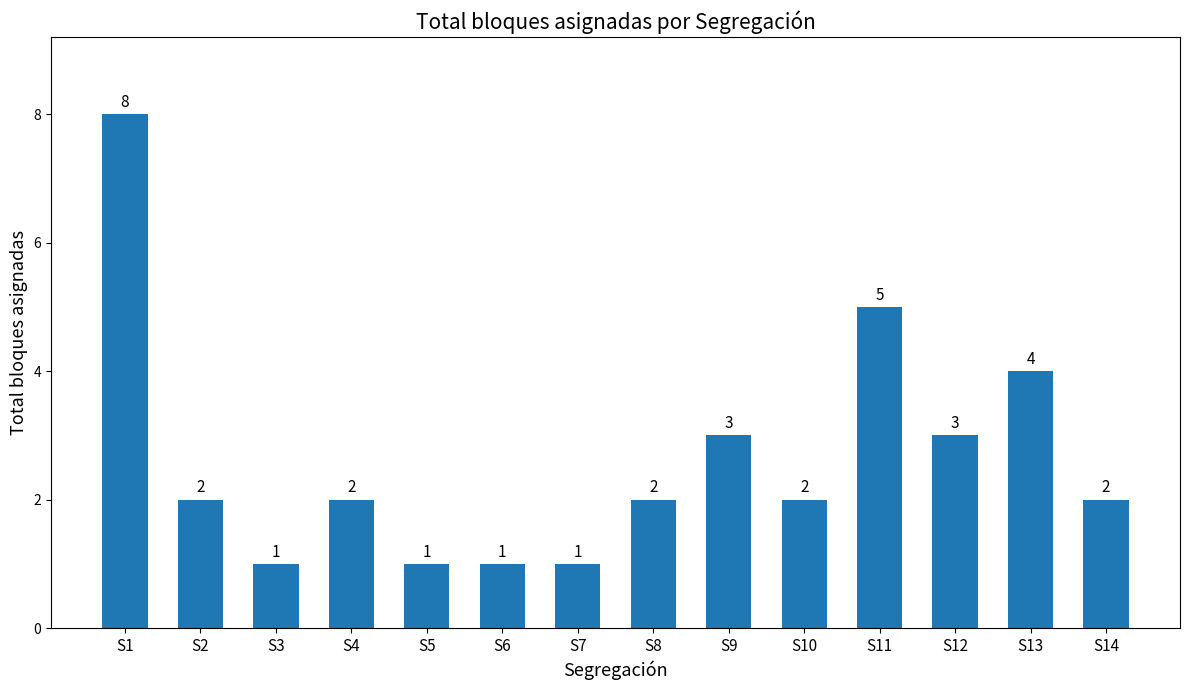

How many values are between 1 and 3?

11